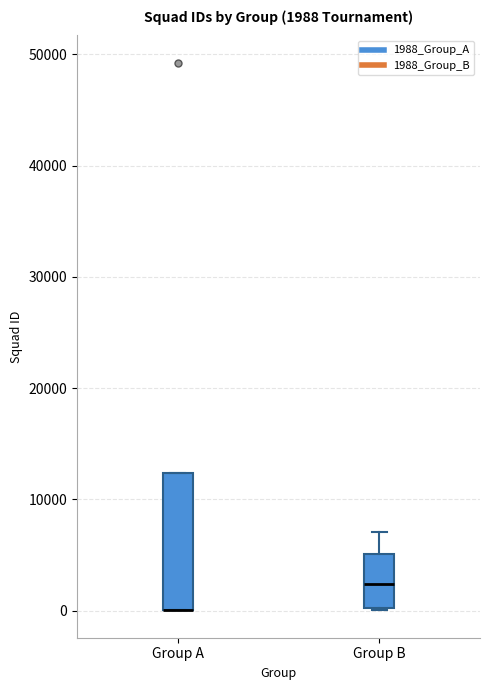

Which box is the tallest, from its lower edge to its upper edge?

Group A